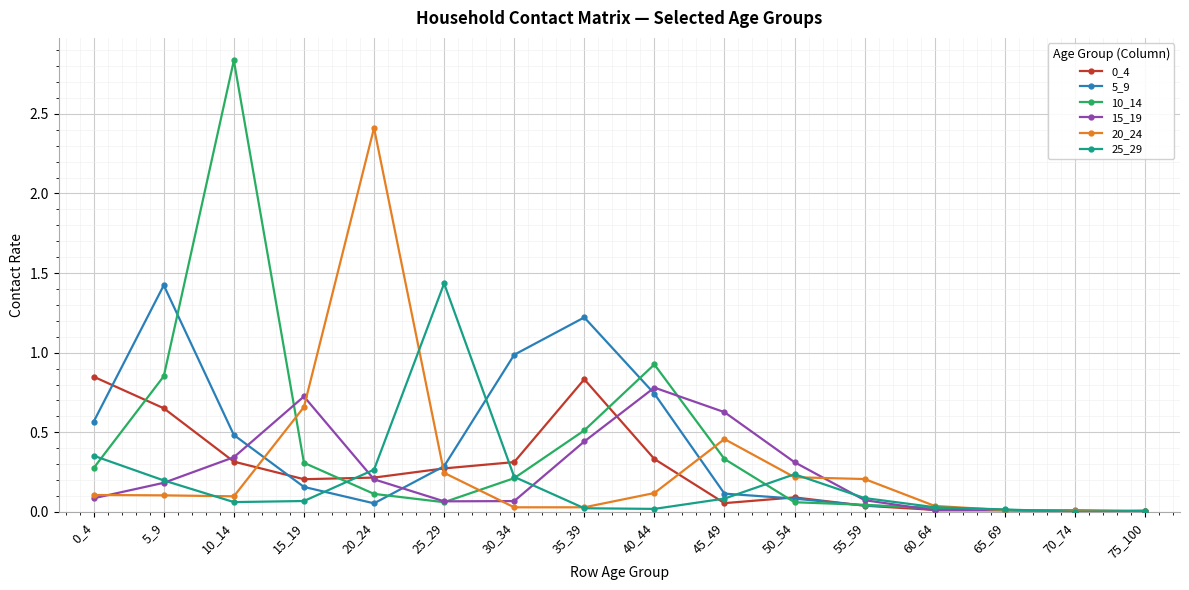

True or false: 10_14 has a value of 1.3 at 10_14.

False